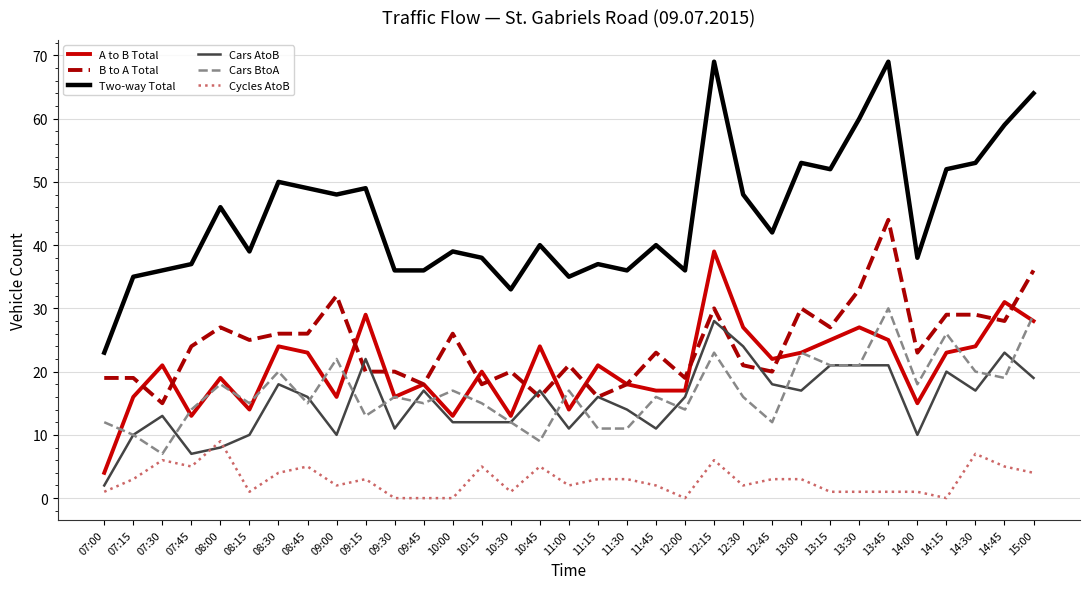

Rank the series by their maximum value, from lowest to highest.

Cycles AtoB, Cars AtoB, Cars BtoA, A to B Total, B to A Total, Two-way Total